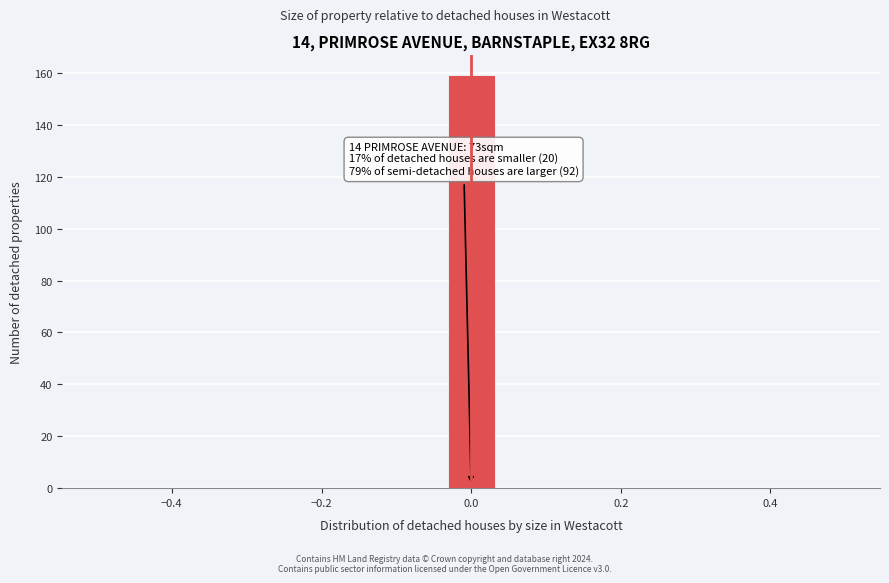

Around what value on the x-axis is the tallest bar? Give the approximate position of its centre, as read against the axis.

0.00